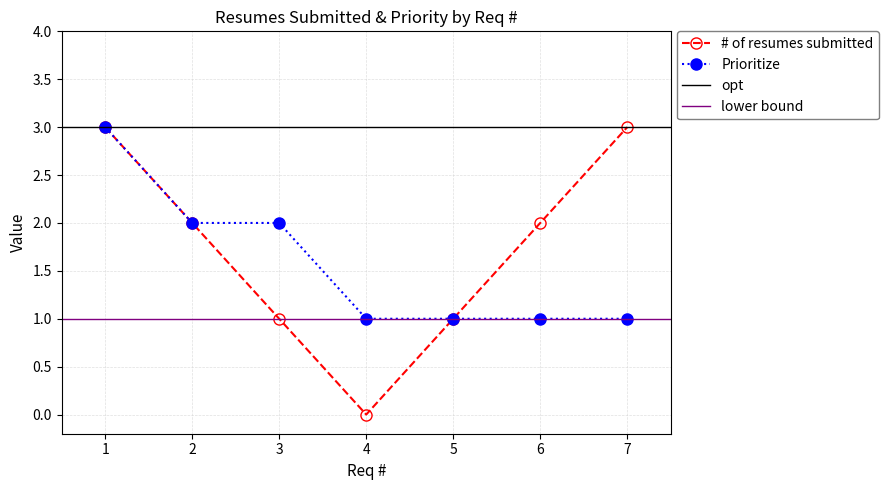

What is the average value of the Prioritize series?

2